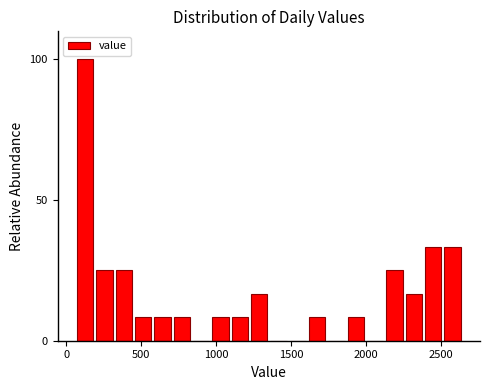

Around what value on the x-axis is the tallest bar? Give the approximate position of its centre, as read against the axis.

150